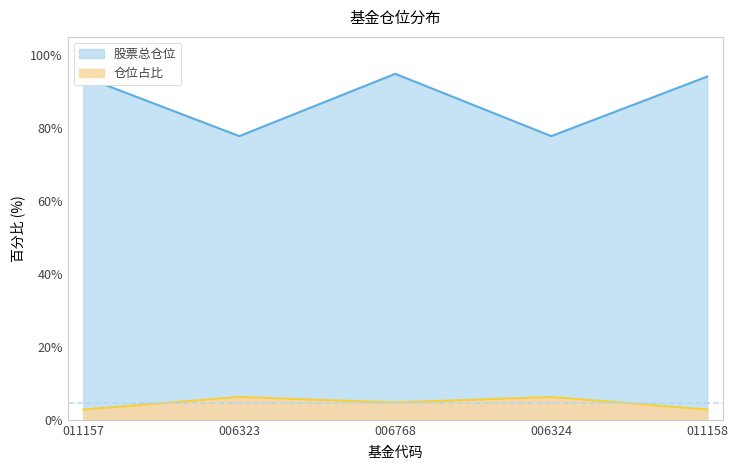

What is the maximum value for 仓位占比?

6.3